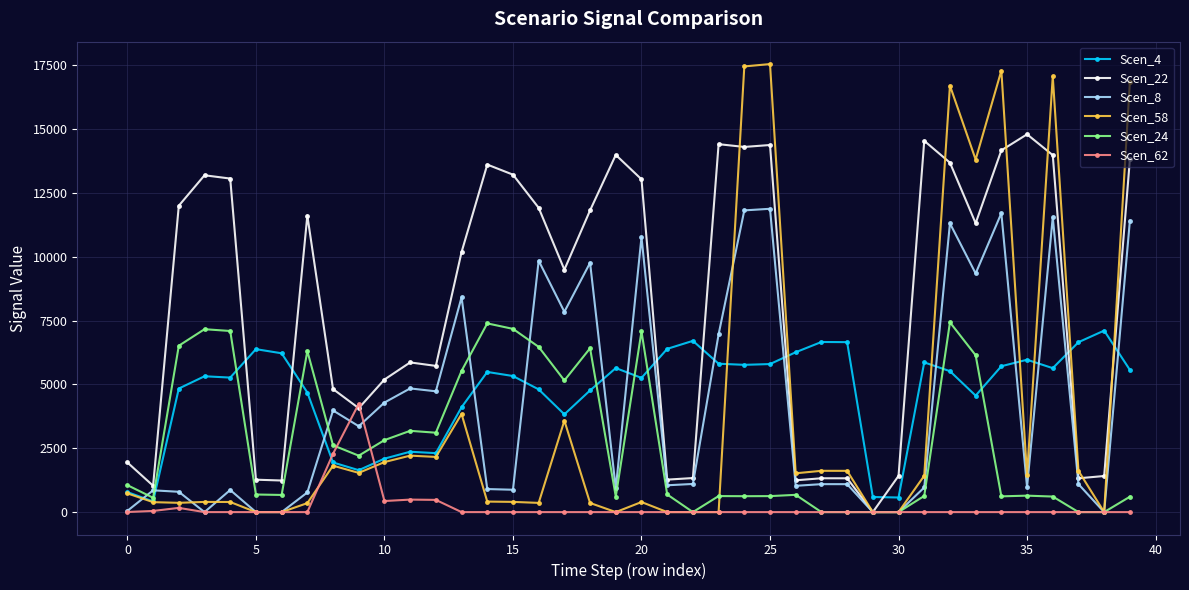

What is the value of the Scen_8 point at the 12th from the left?

4844.4